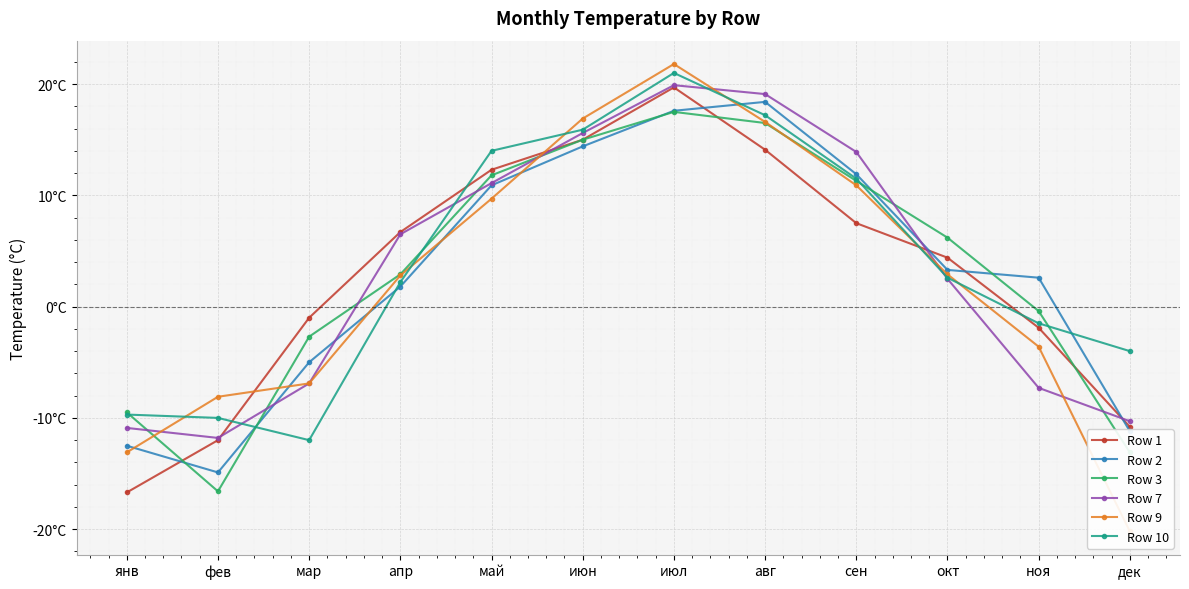

Reading left to right, list all the values displayed in this chart.

Row 1: янв=-16.7	фев=-12.0	мар=-1.0	апр=6.7	май=12.3	июн=15.0	июл=19.7	авг=14.1	сен=7.5	окт=4.4	ноя=-1.9	дек=-10.8
Row 2: янв=-12.5	фев=-14.9	мар=-5.0	апр=1.8	май=10.9	июн=14.4	июл=17.6	авг=18.4	сен=11.9	окт=3.3	ноя=2.6	дек=-11.2
Row 3: янв=-9.5	фев=-16.6	мар=-2.7	апр=2.9	май=11.8	июн=15.0	июл=17.5	авг=16.5	сен=11.3	окт=6.2	ноя=-0.4	дек=-13.1
Row 7: янв=-10.9	фев=-11.8	мар=-6.9	апр=6.5	май=11.1	июн=15.6	июл=19.9	авг=19.1	сен=13.9	окт=2.5	ноя=-7.3	дек=-10.3
Row 9: янв=-13.1	фев=-8.1	мар=-6.9	апр=2.8	май=9.7	июн=16.9	июл=21.8	авг=16.6	сен=10.9	окт=2.9	ноя=-3.6	дек=-20.2
Row 10: янв=-9.7	фев=-10.0	мар=-12.0	апр=2.2	май=14.0	июн=15.9	июл=21.0	авг=17.2	сен=11.5	окт=2.6	ноя=-1.5	дек=-4.0